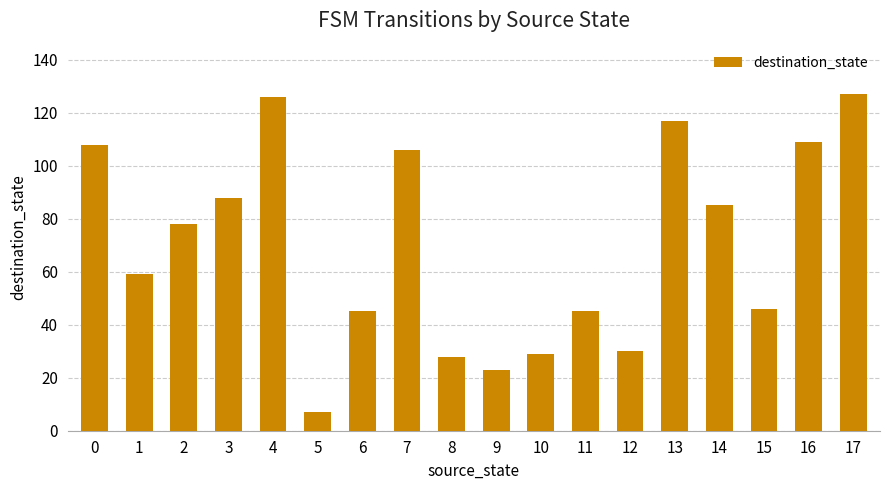

What is the value of the 1st bar from the left?

108